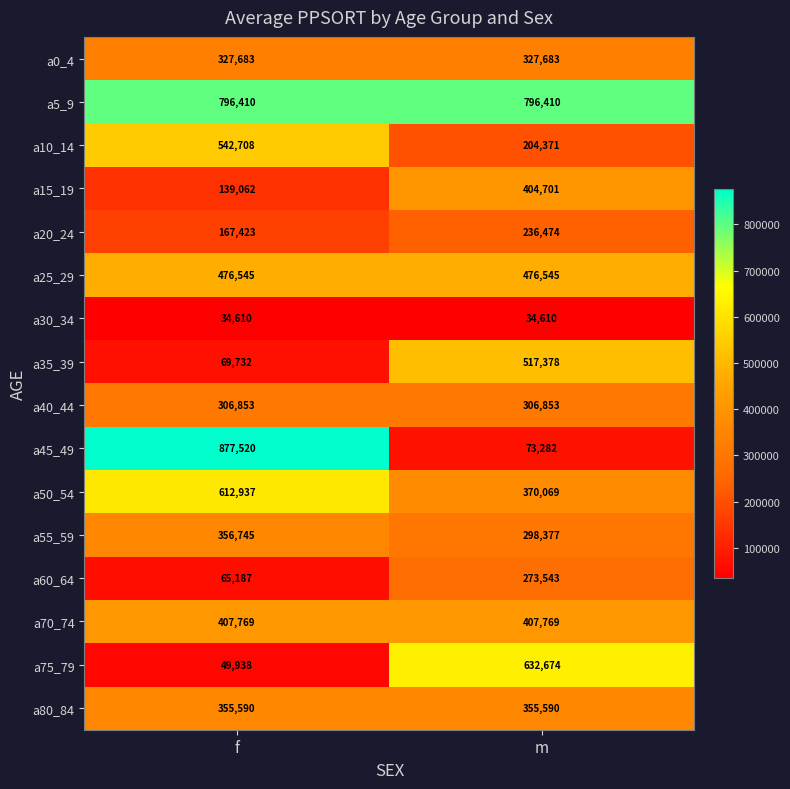

At m, list the series in order from largest to smallest.

a5_9, a75_79, a35_39, a25_29, a70_74, a15_19, a50_54, a80_84, a0_4, a40_44, a55_59, a60_64, a20_24, a10_14, a45_49, a30_34